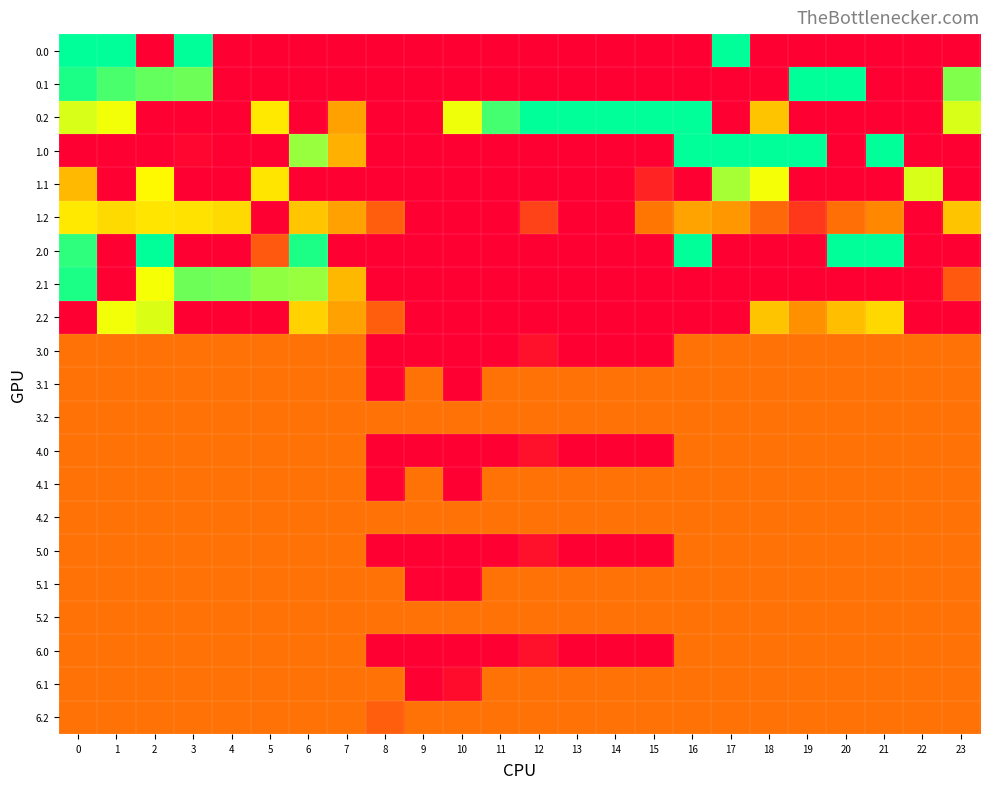

At 0, list the series in order from largest to smallest.

0.0, 0.1, 2.1, 2.0, 0.2, 1.2, 1.1, 3.0, 3.1, 3.2, 4.0, 4.1, 4.2, 5.0, 5.1, 5.2, 6.0, 6.1, 6.2, 1.0, 2.2